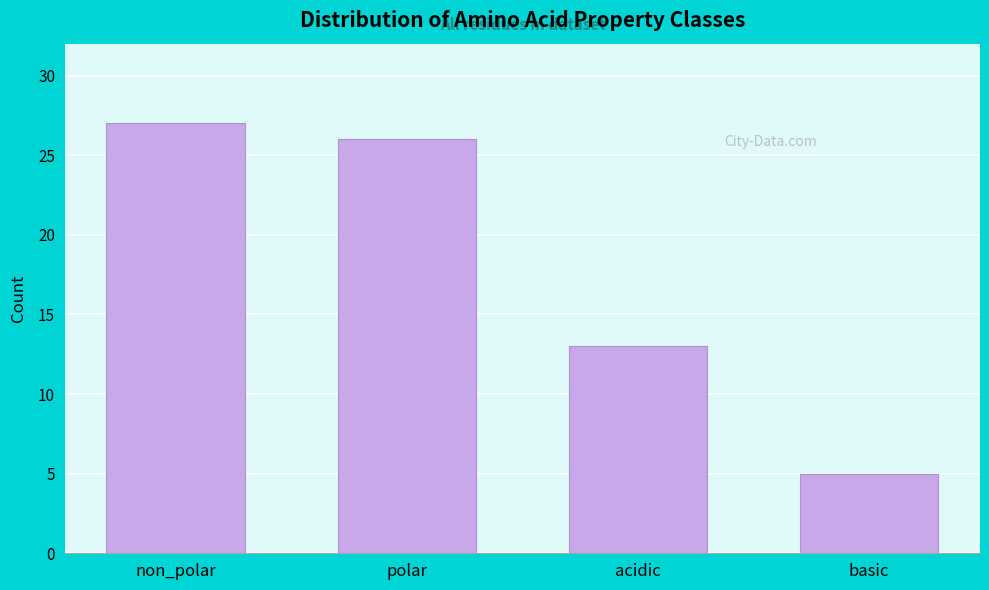

Reading left to right, transcribe all the data shown in this chart.

27	26	13	5